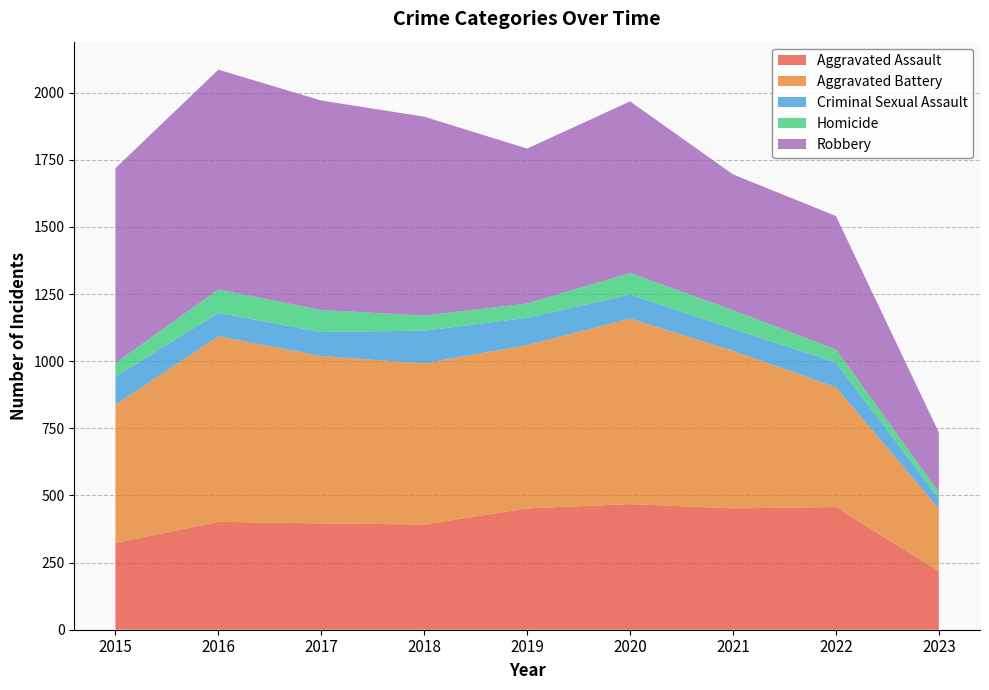

Reading left to right, what are all the values shown in this chart?

Aggravated Assault: 323	402	396	392	452	468	452	457	218
Aggravated Battery: 515	691	623	600	608	691	587	446	233
Criminal Sexual Assault: 105	87	90	122	102	89	82	93	38
Homicide: 50	87	82	56	53	81	69	48	24
Robbery: 726	819	780	741	577	639	506	497	222